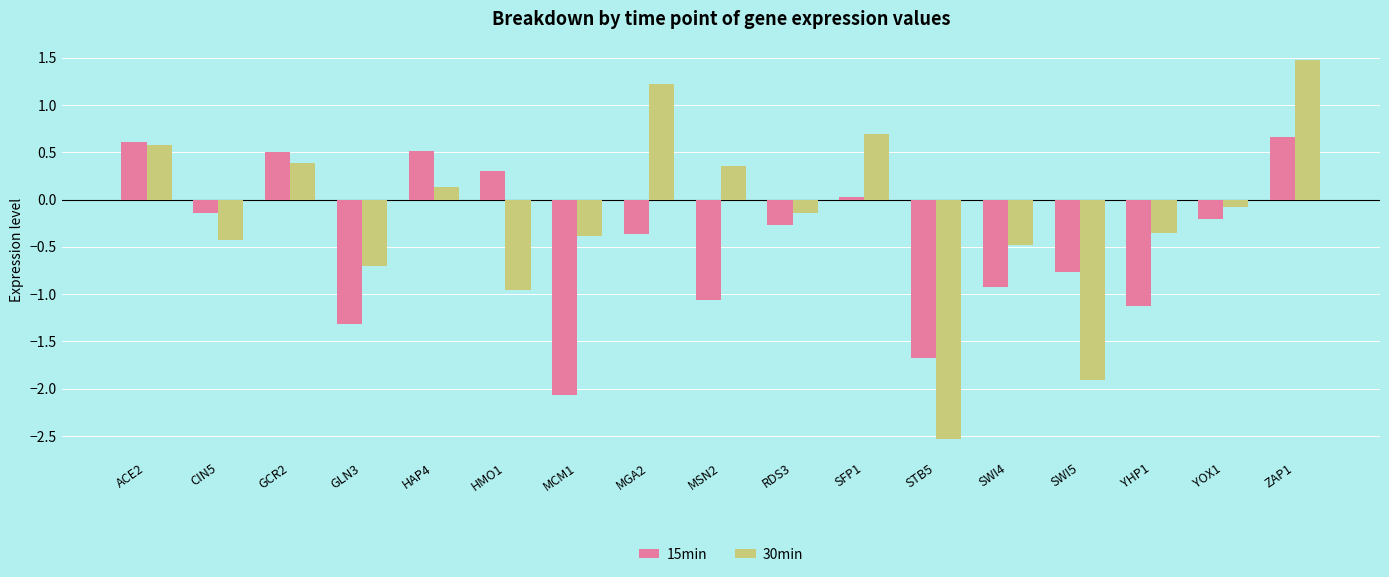

Does the chart contain stacked bars?

No